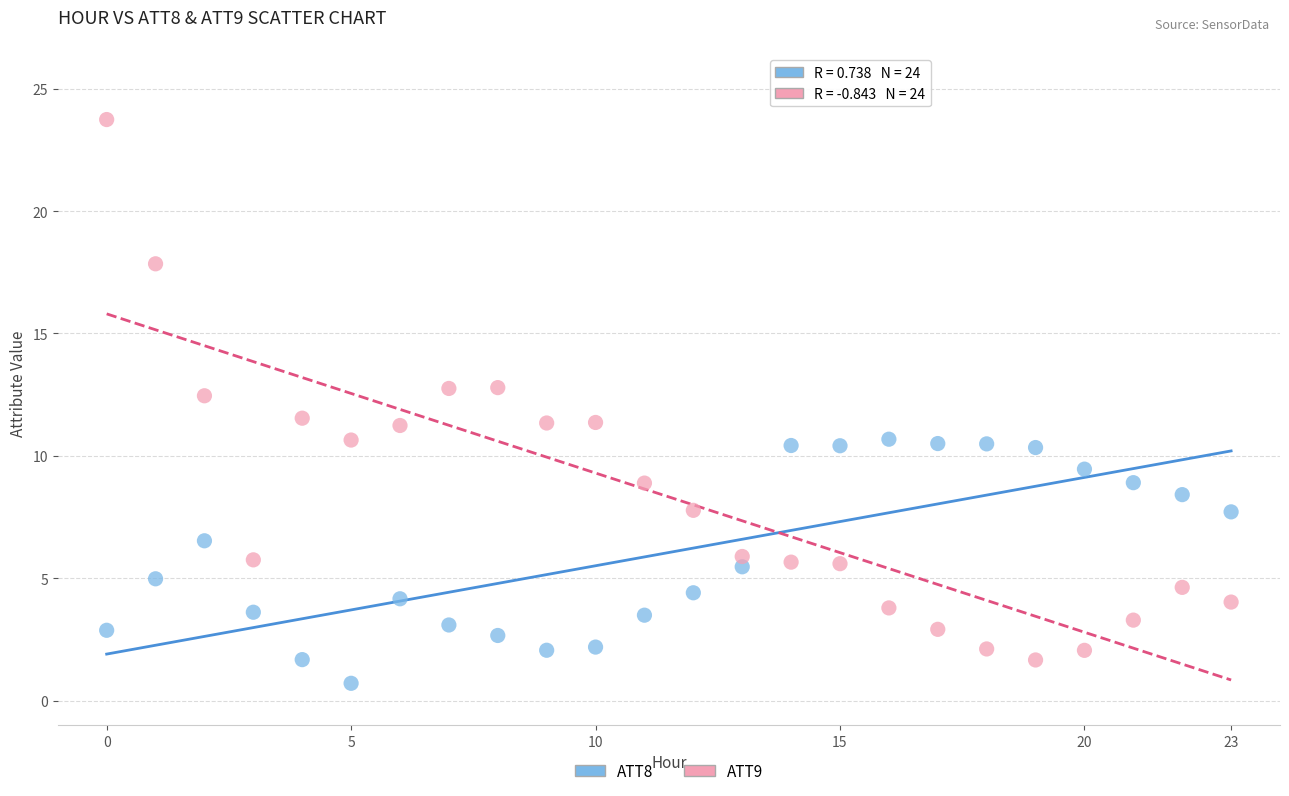

Which series has the largest Y range (max minus min)?

ATT9